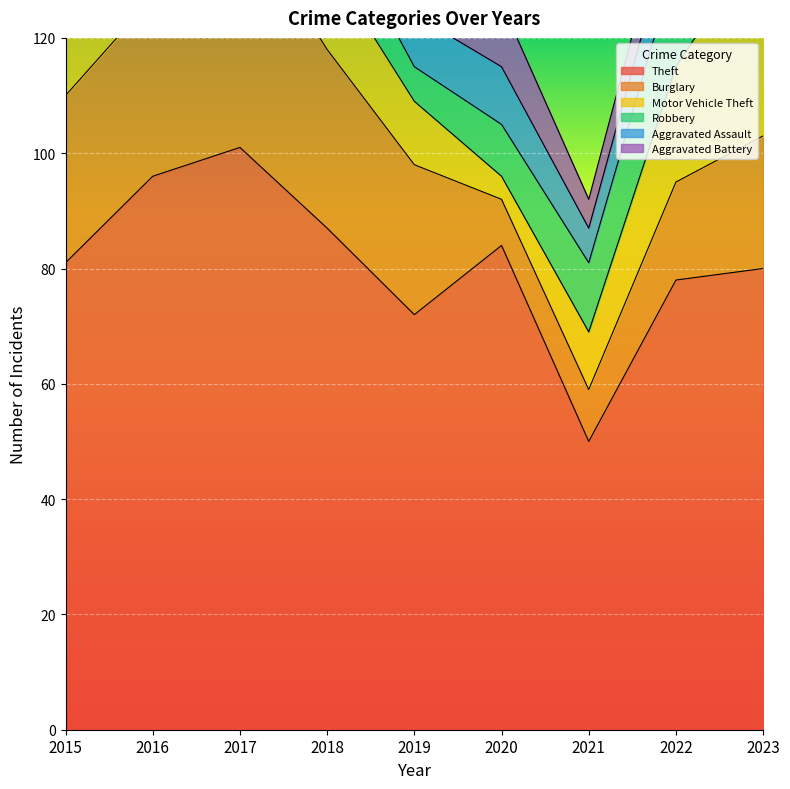

At which label does Robbery reach its minimum?

2019